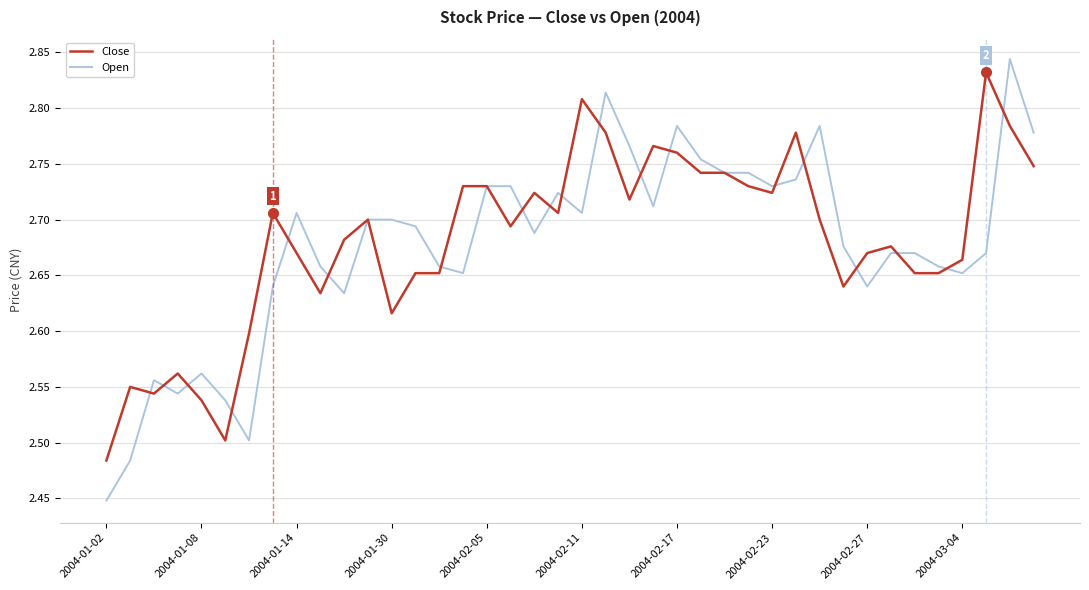

Which series has the widest spread of values?

Open